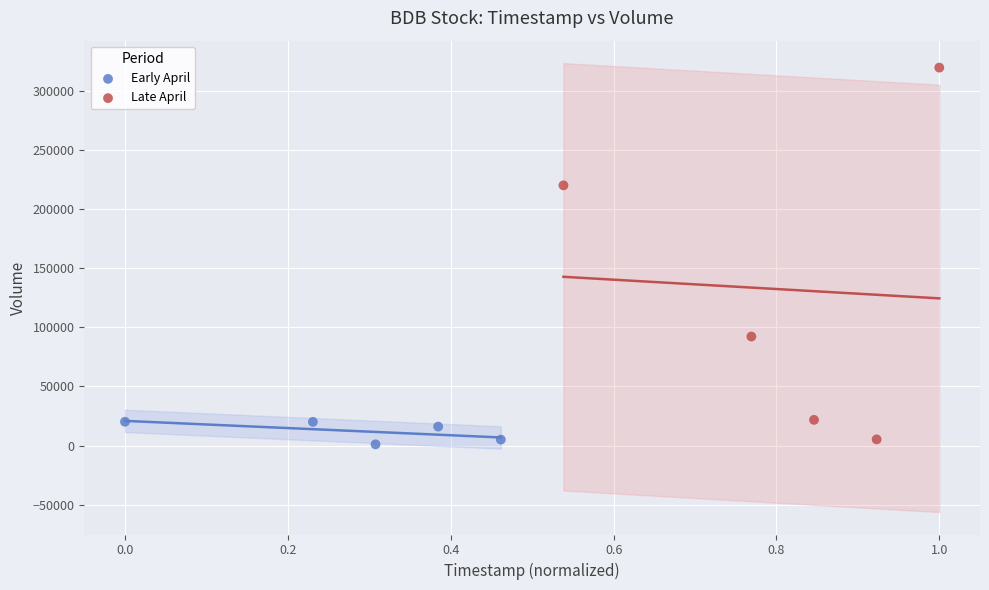

Which series contains the highest Y value?

Late April